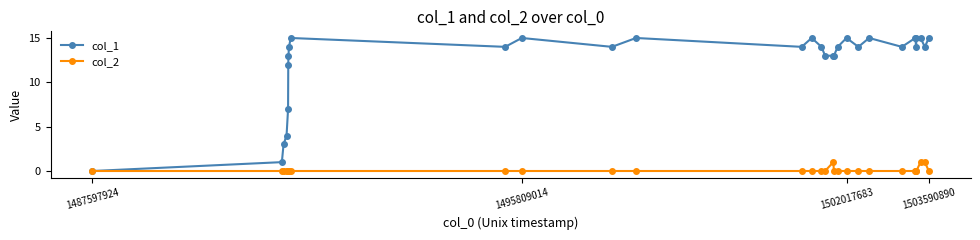

Count the number of categories in the chart.

30